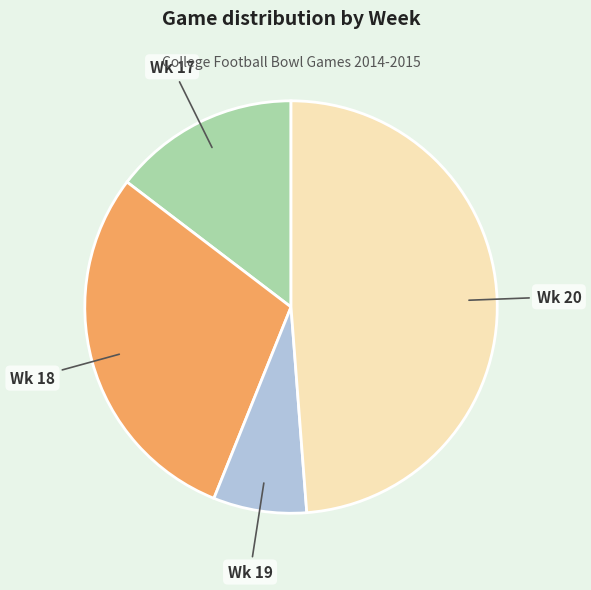

How many slices are in this pie chart?

4